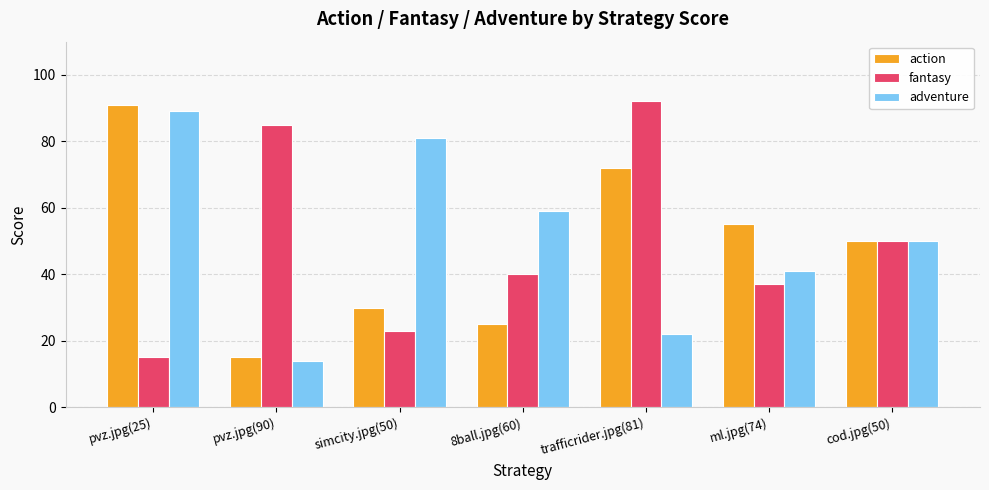

Are the bars horizontal?

No